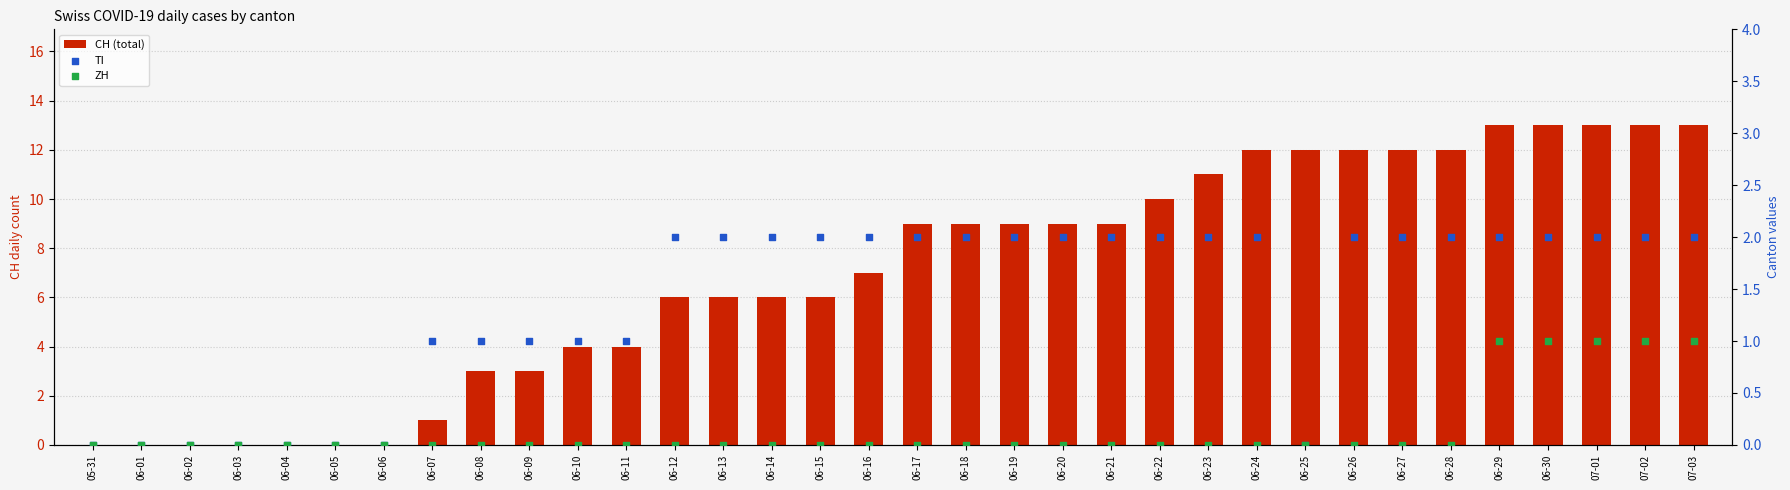

Which series has the largest total across all categories?

CH (total)